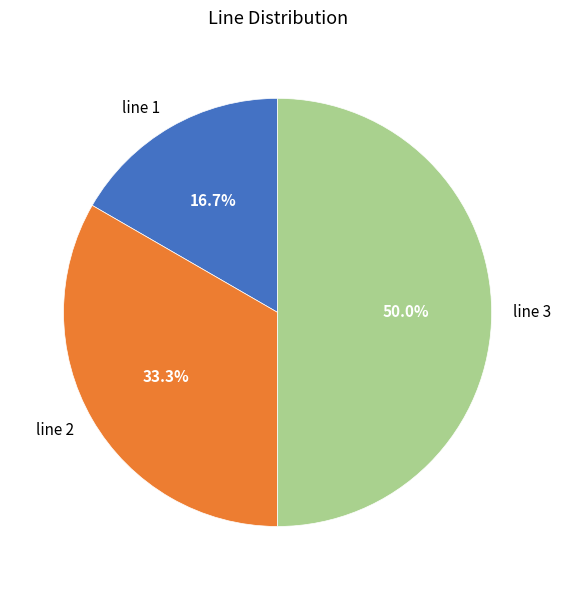

What is the ratio of the value at line 3 to the value at line 2?

1.5